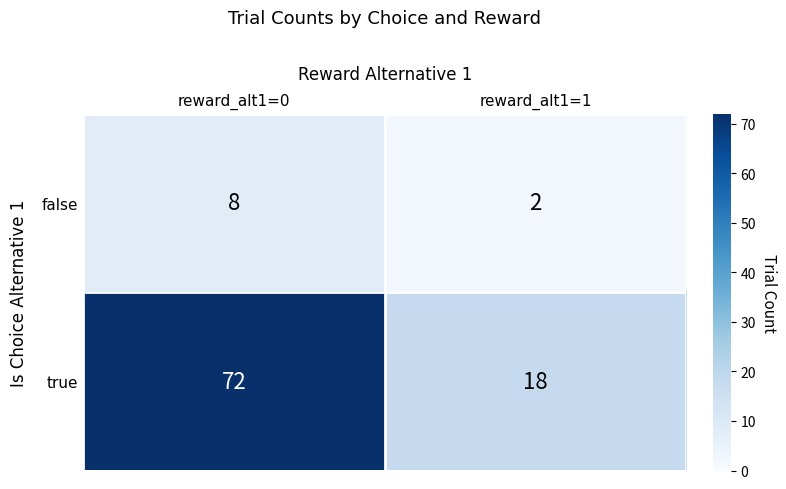

At how many categories does at least one series exceed 39?

1